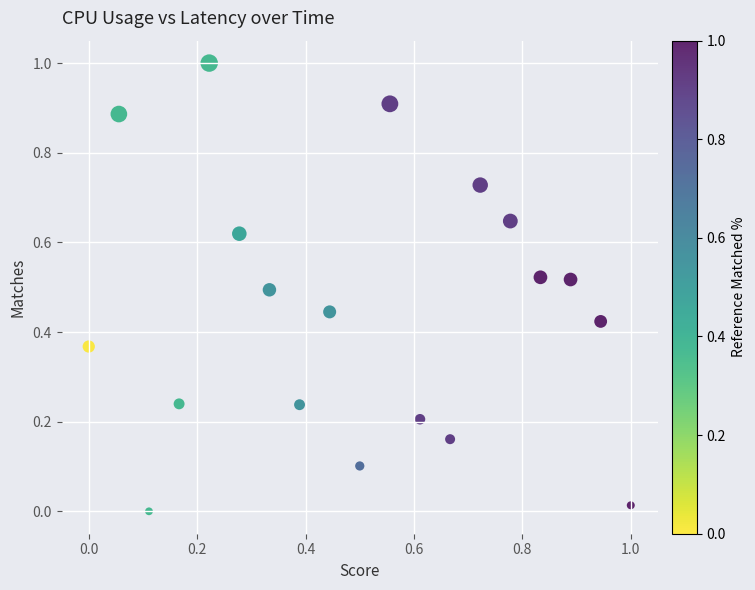

What is the range of X values (max minus min)?

1.0